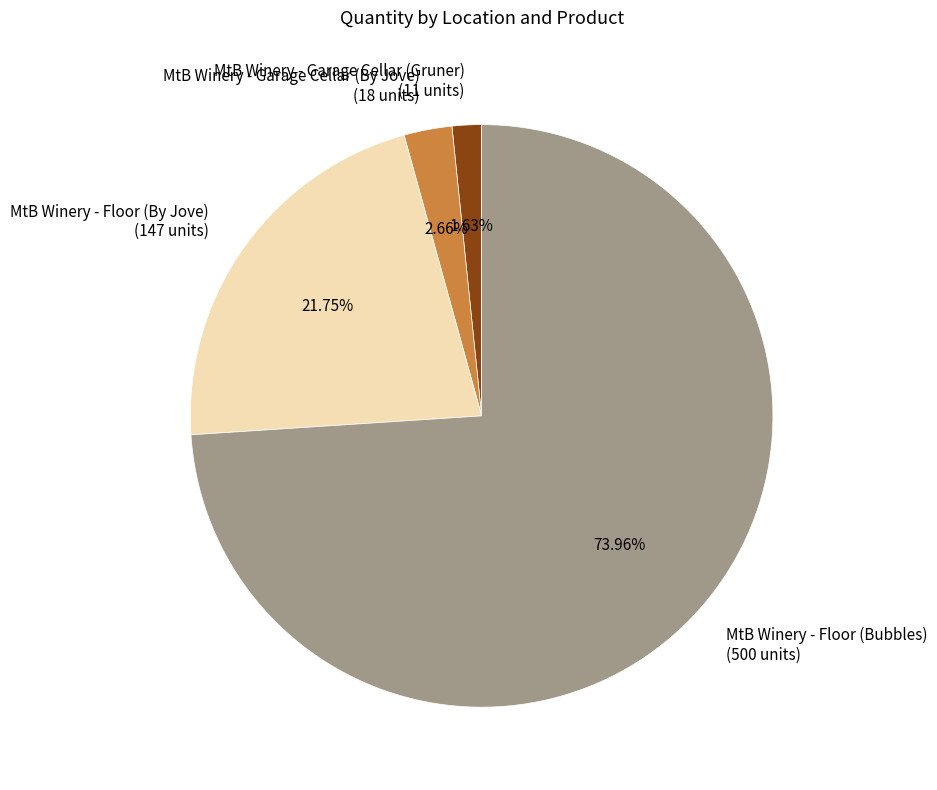

To the nearest percent, what portion does MtB Winery - Garage Cellar (Gruner) represent?

2%